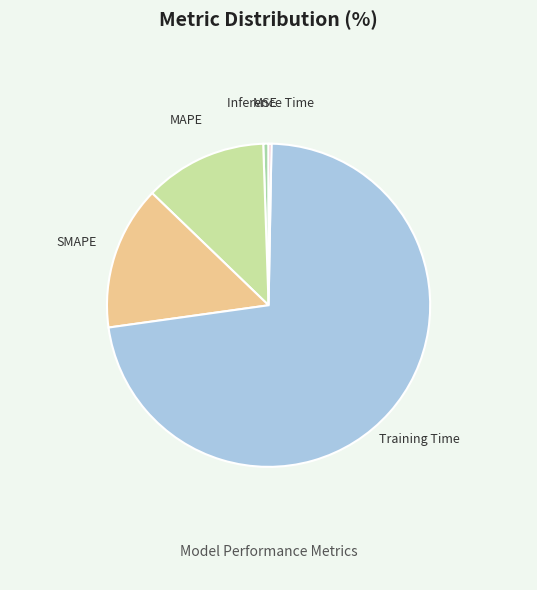

Which has a higher value, Training Time or SMAPE?

Training Time